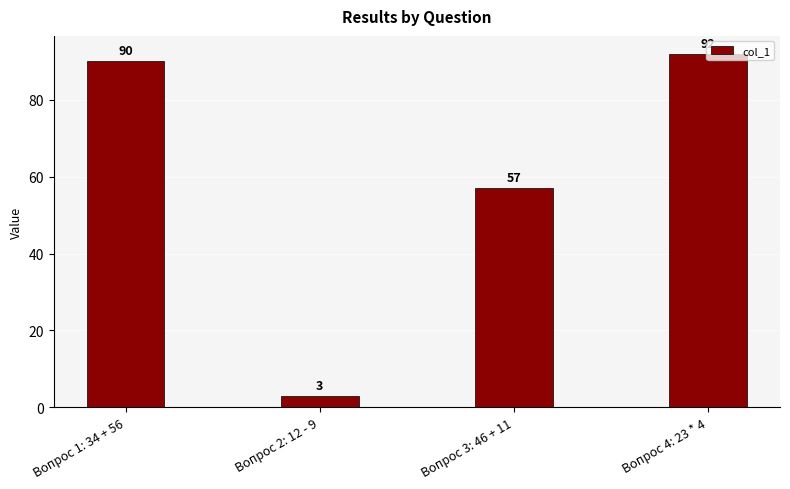

Between Вопрос 4: 23 * 4 and Вопрос 3: 46 + 11, which is larger?

Вопрос 4: 23 * 4